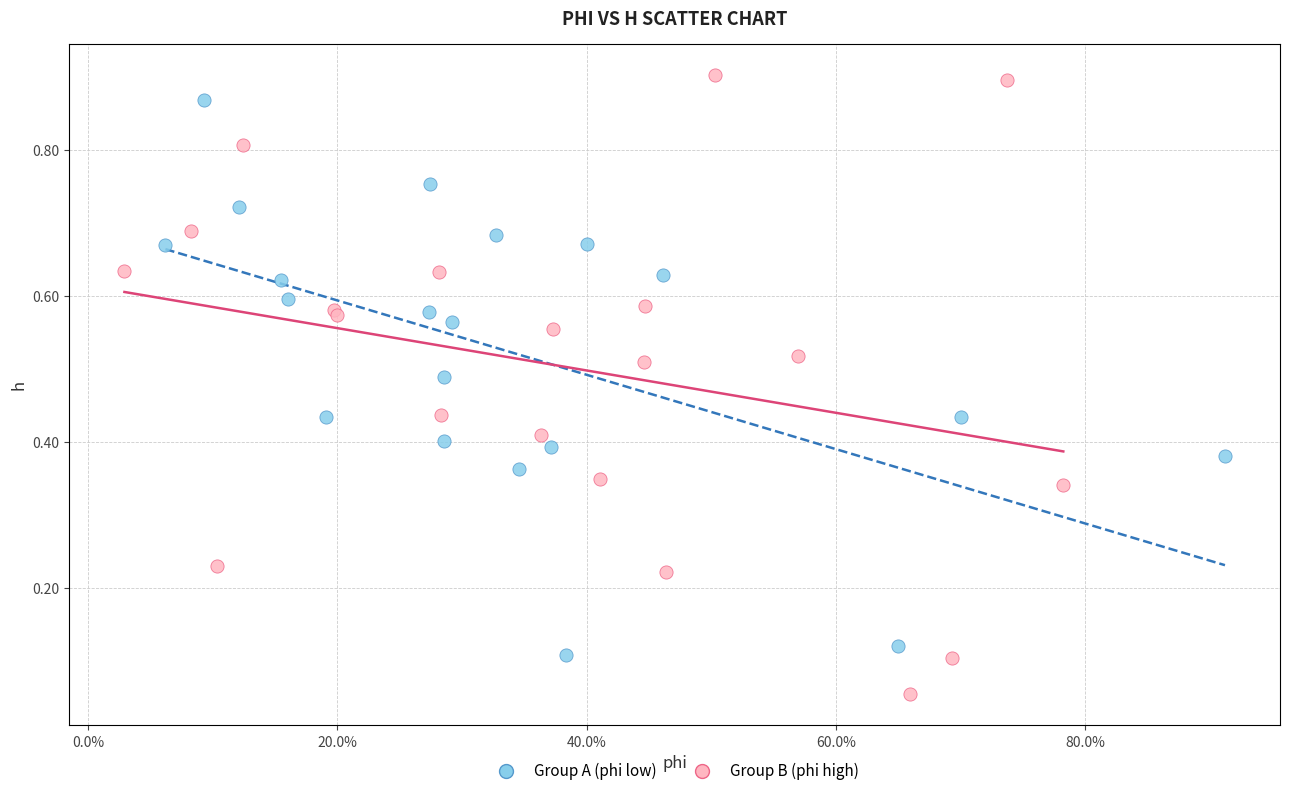

Which series has the largest Y range (max minus min)?

Group B (phi high)